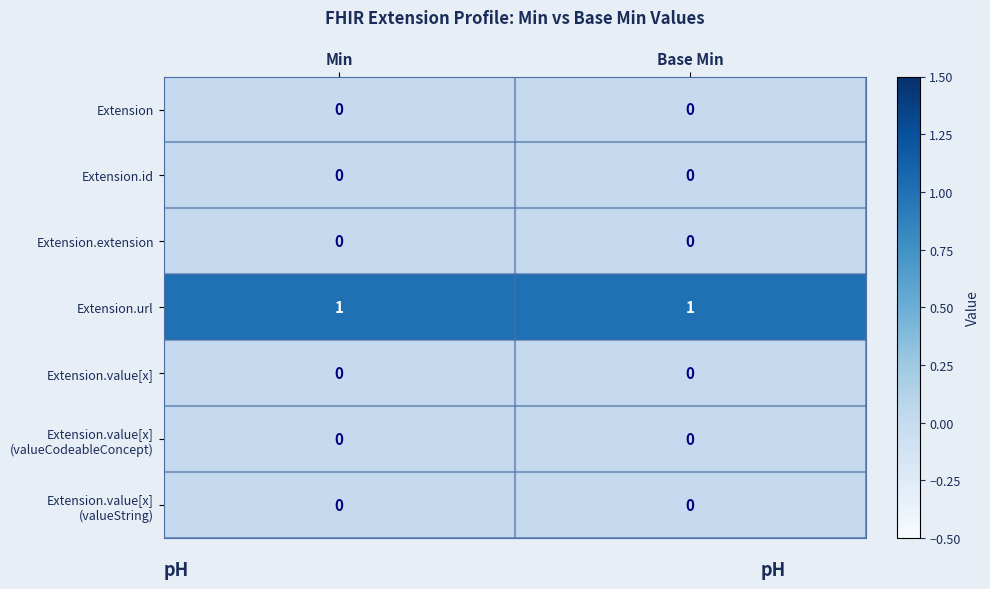

The value of Extension.id at Min is 0. True or false?

True